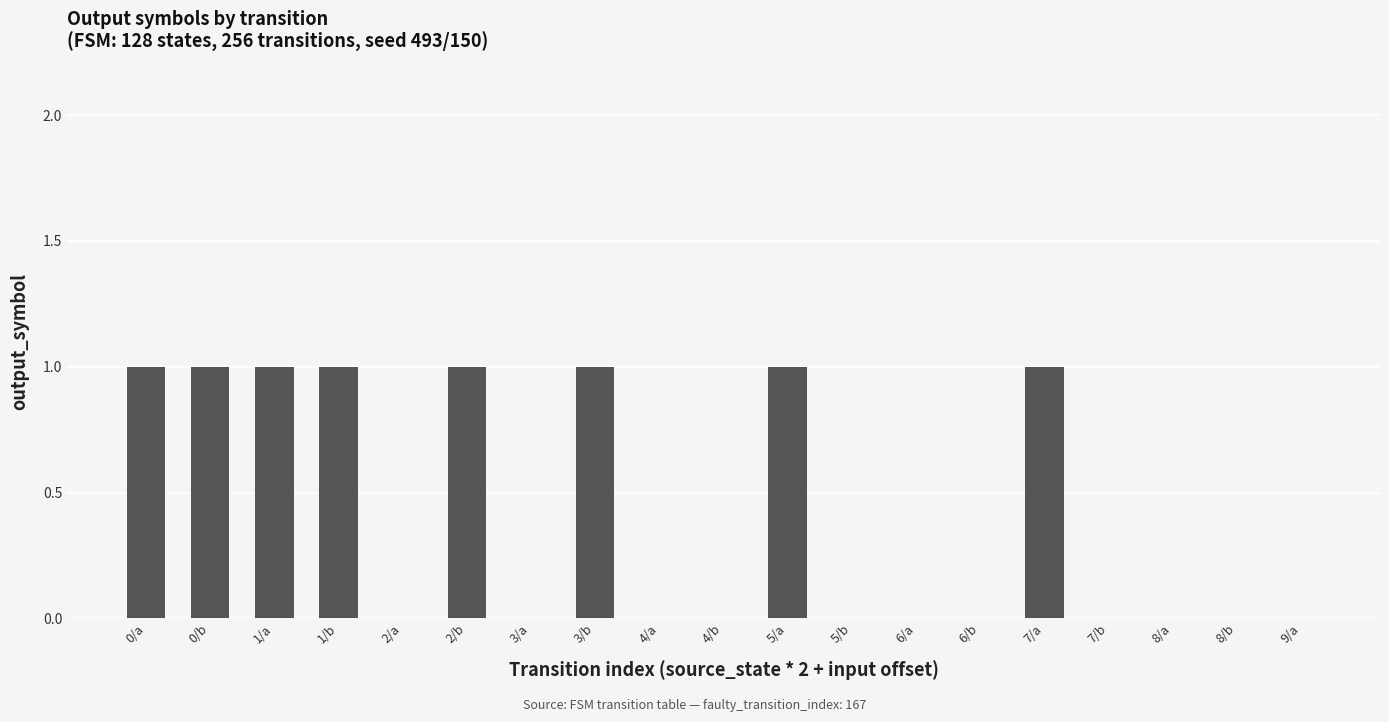

Are the bars horizontal?

No